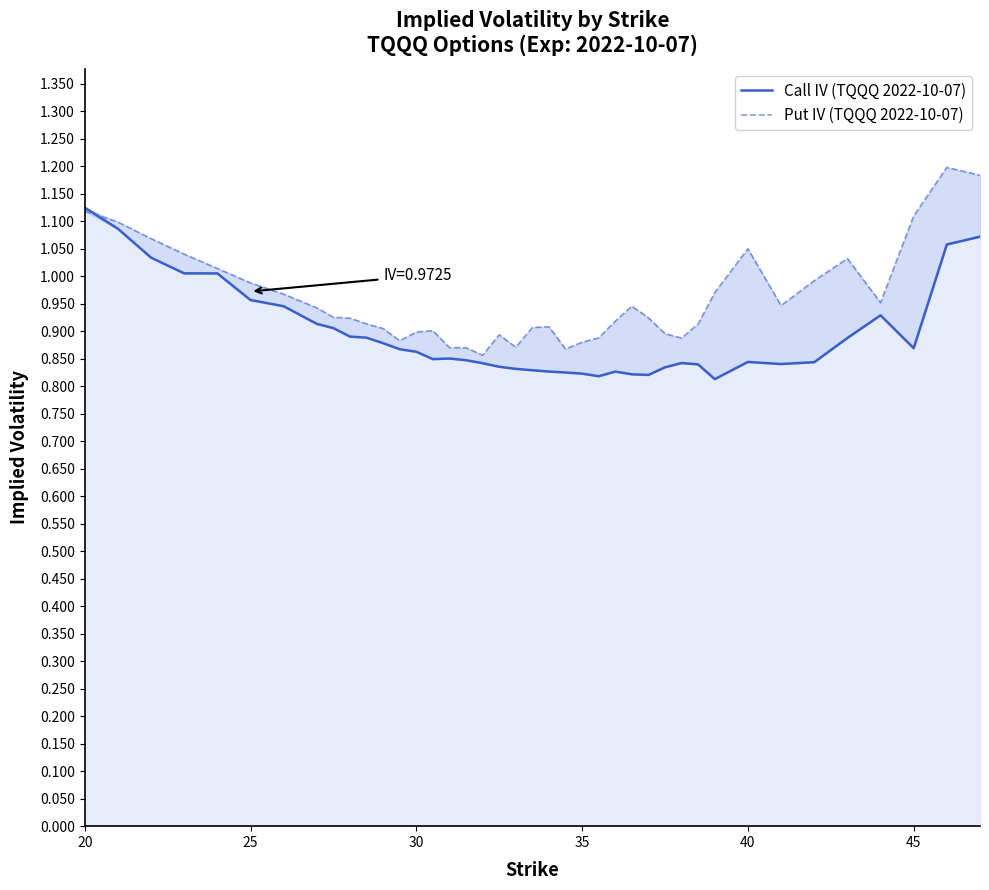

How many times do Call IV (TQQQ 2022-10-07) and Put IV (TQQQ 2022-10-07) cross each other?

1